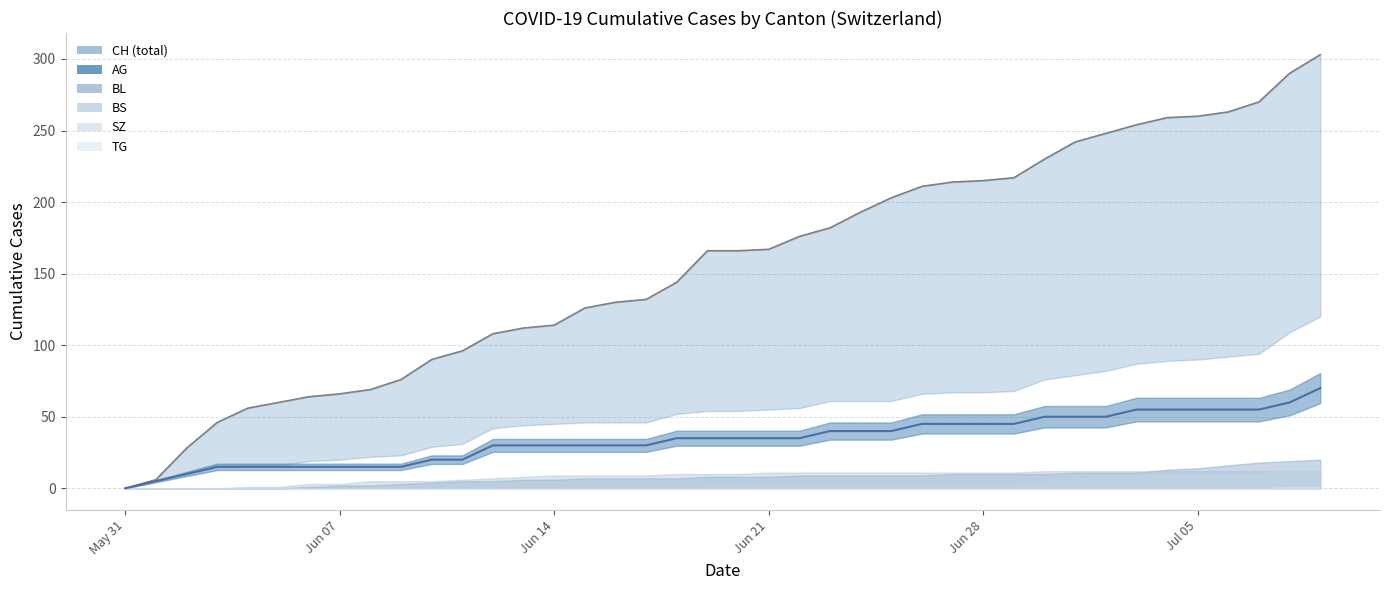

True or false: AG has a value of 22 at 37.

False